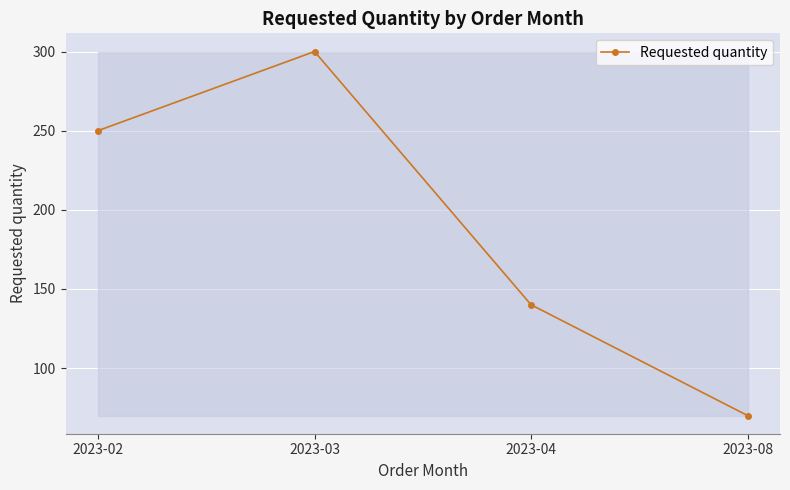

True or false: there are more than 0 points higher than both neighbors.

True